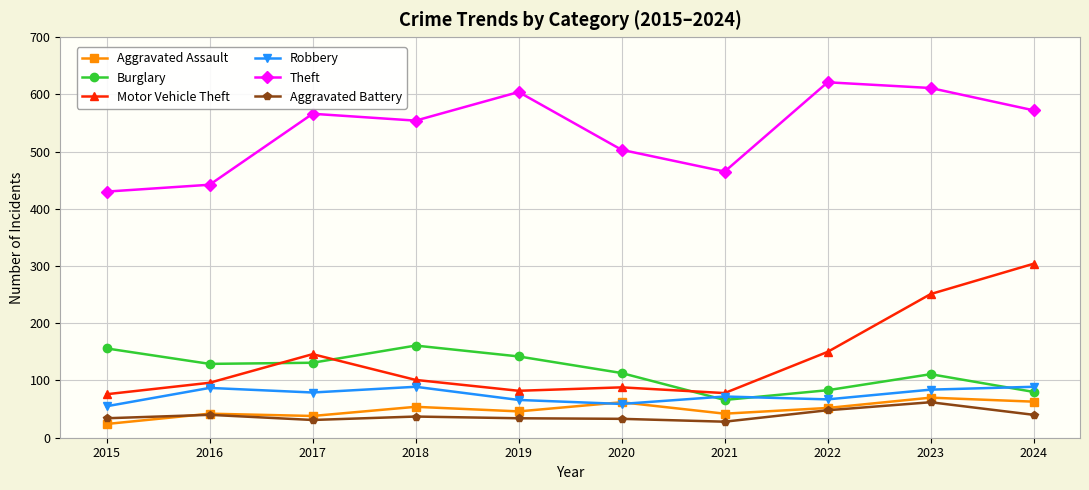

At which category is the sum across all series the highest?

2023